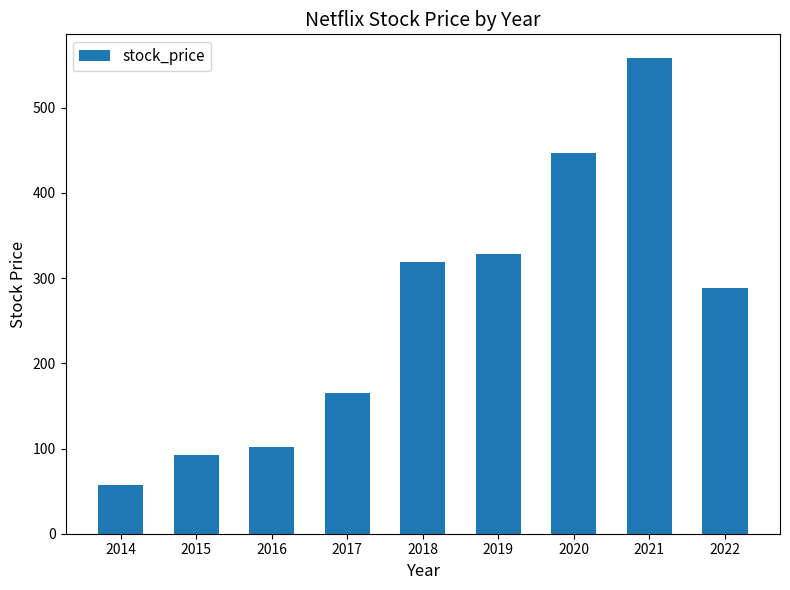

At which label does the data first exceed 288?

2018